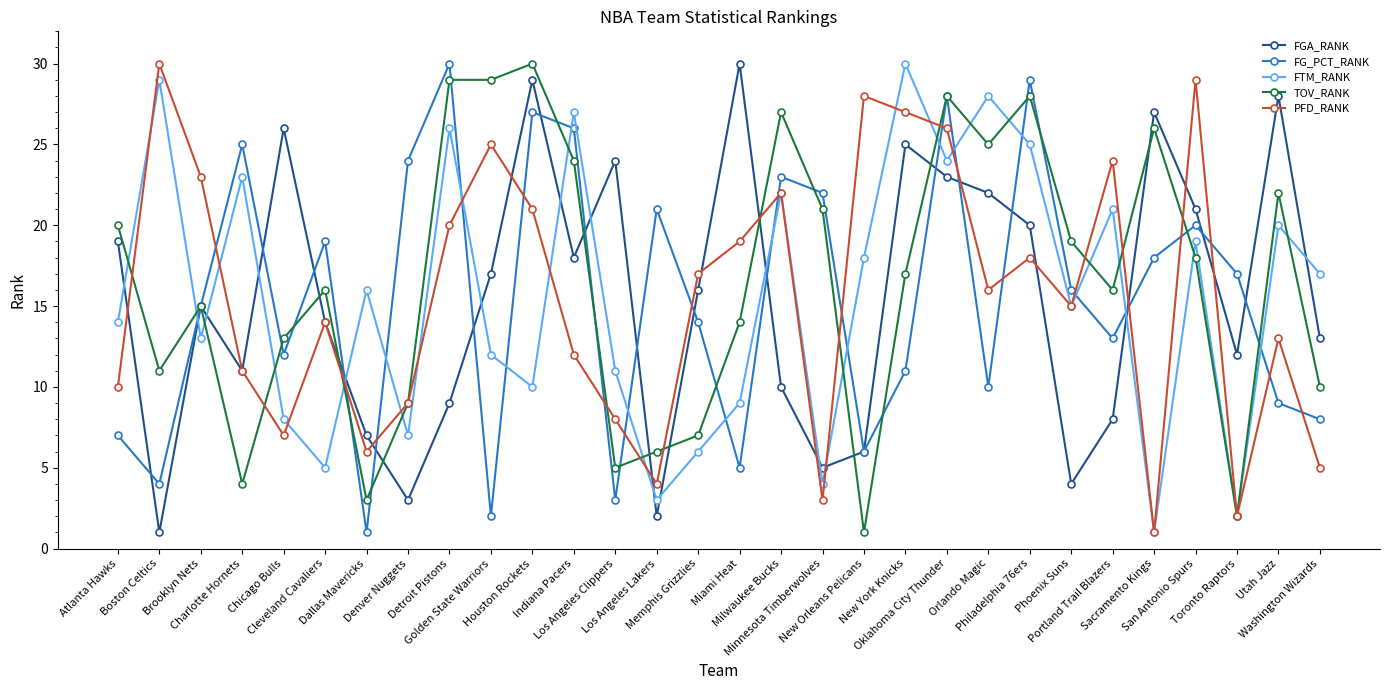

At which label does FGA_RANK first exceed 16?

Atlanta Hawks